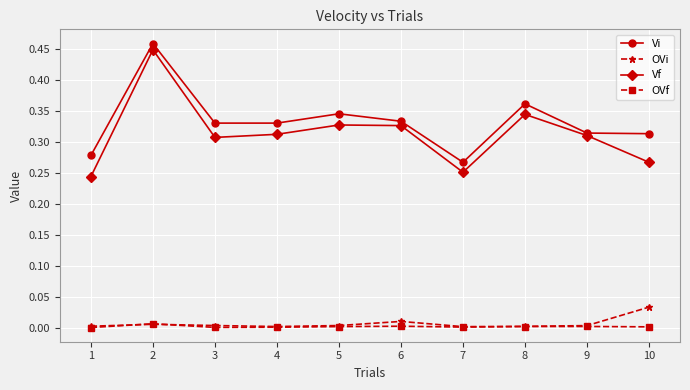

Which series has the largest total across all categories?

Vi